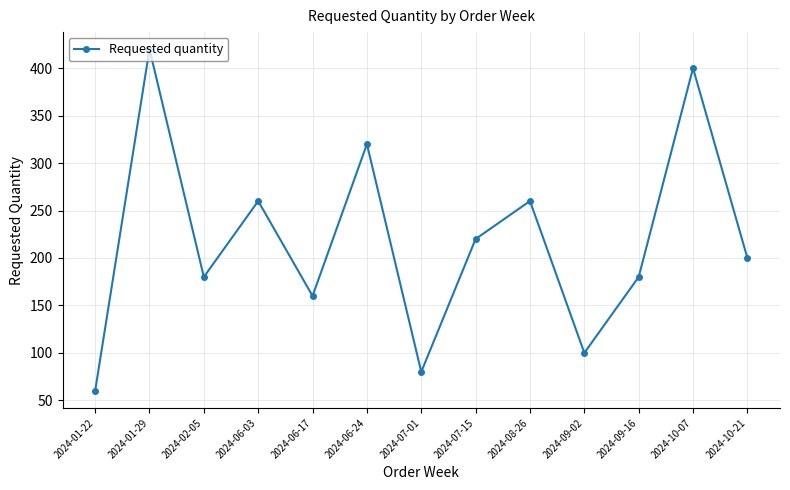

True or false: the data has more than 2 interior local peaks.

True